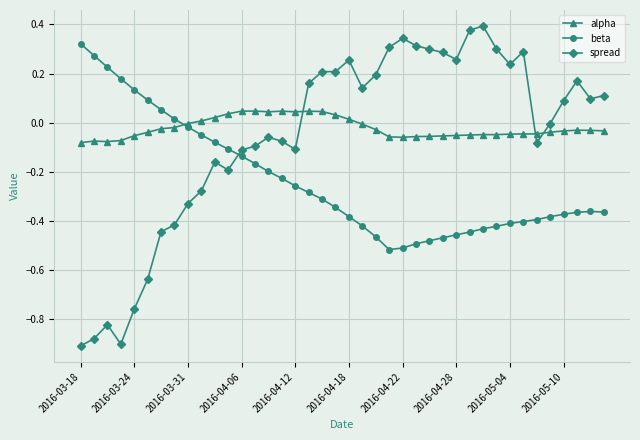

How many times do alpha and spread cross each other?

3